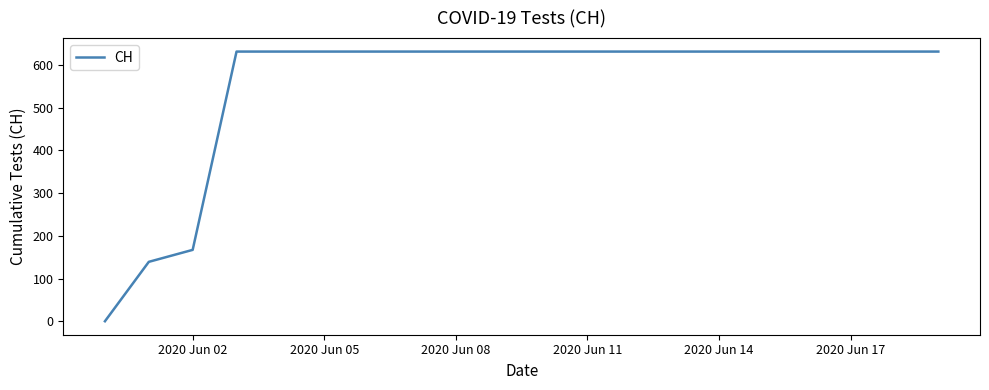

Does the chart display data point markers on the line(s)?

No